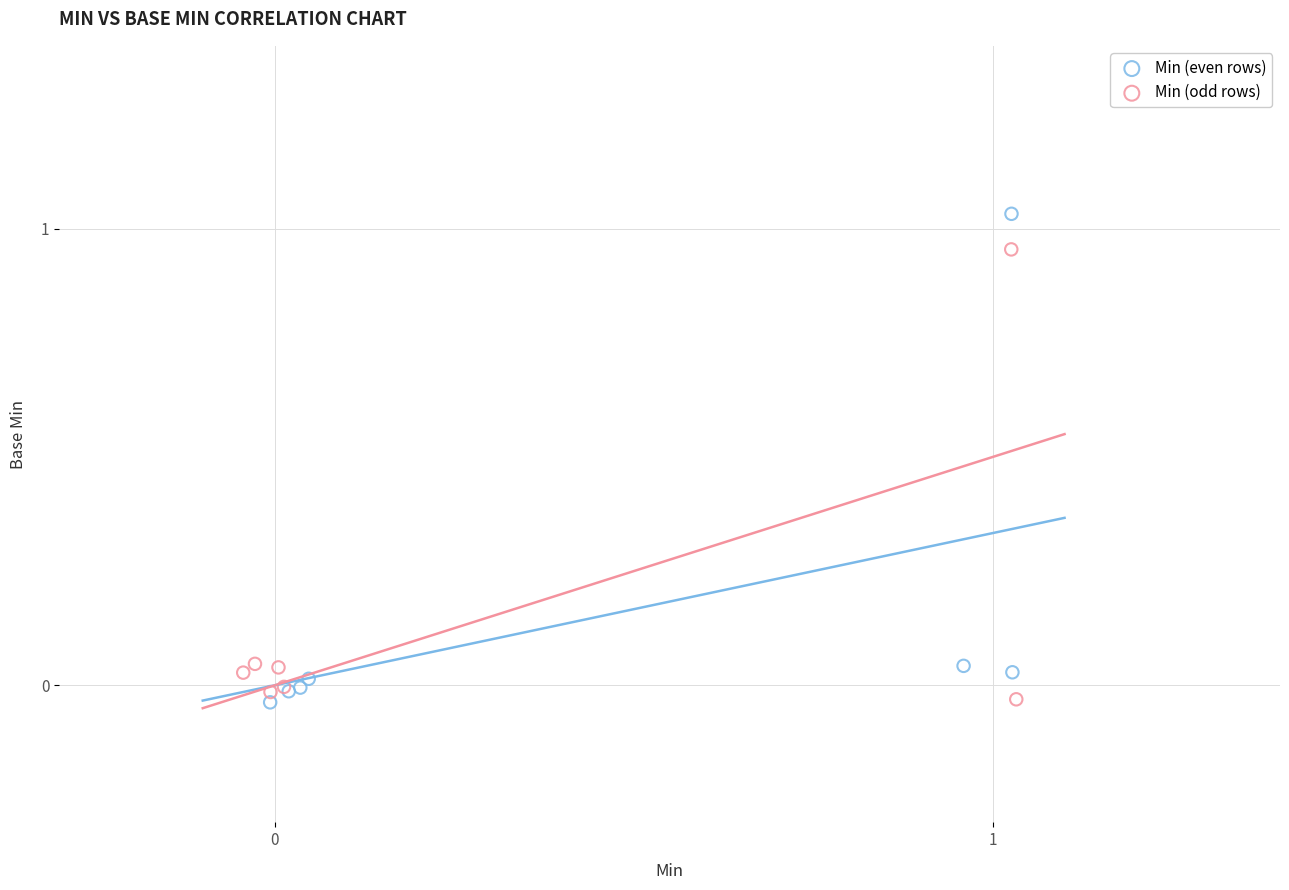

What are all the series names shown in the legend?

Min (even rows), Min (odd rows)